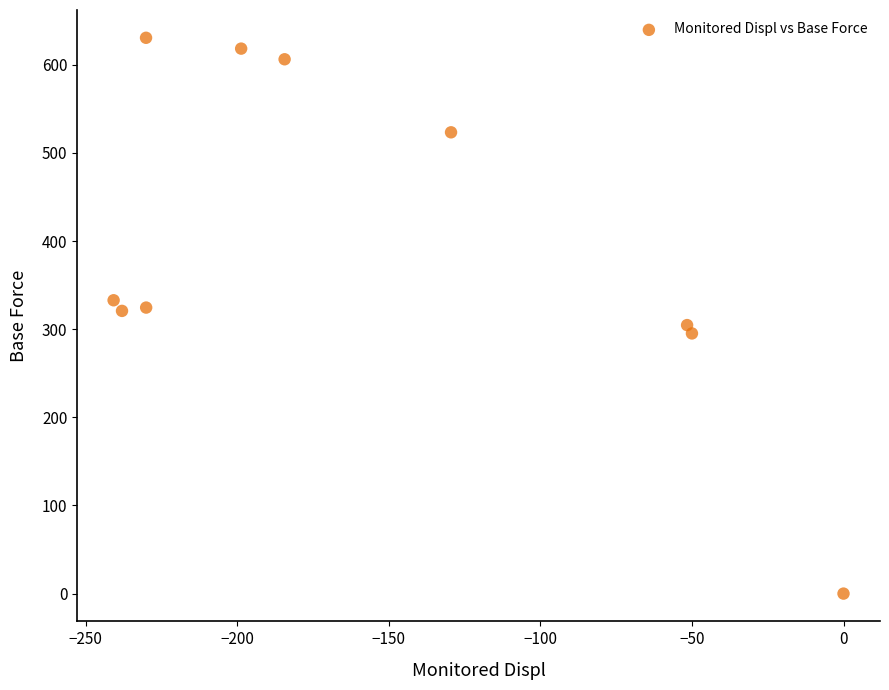

What is the average Y value?

395.7